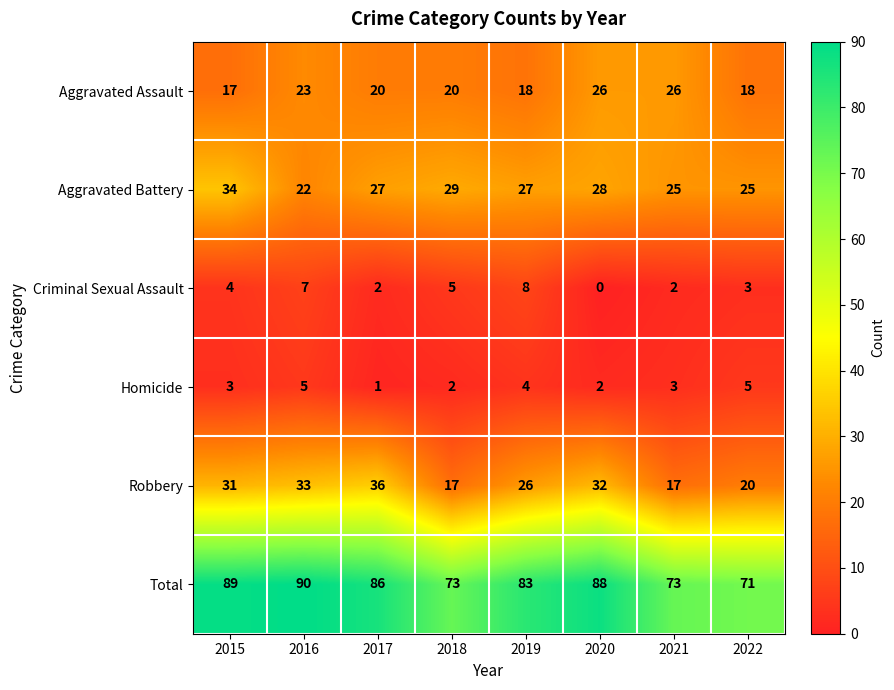

Is it true that Total equals 121 at 2017?

False